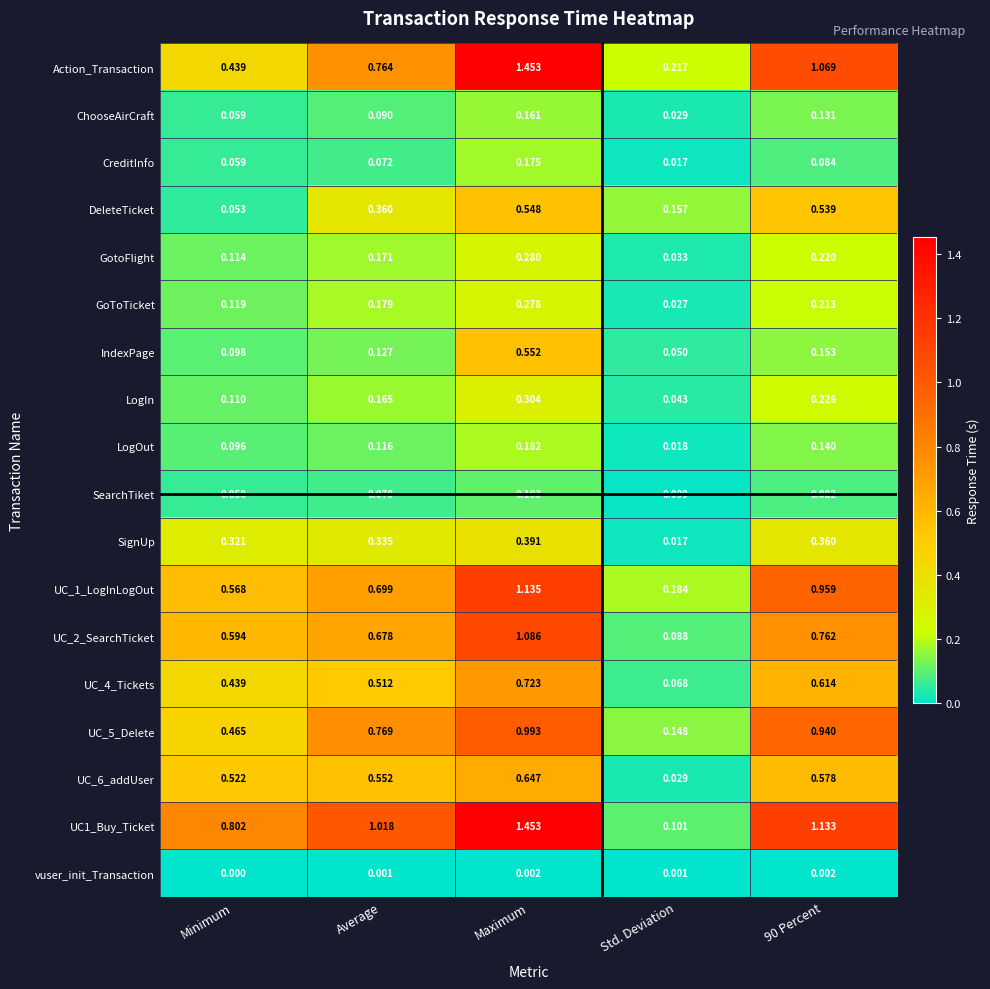

At which category does the chart reach its peak across all series?

Maximum